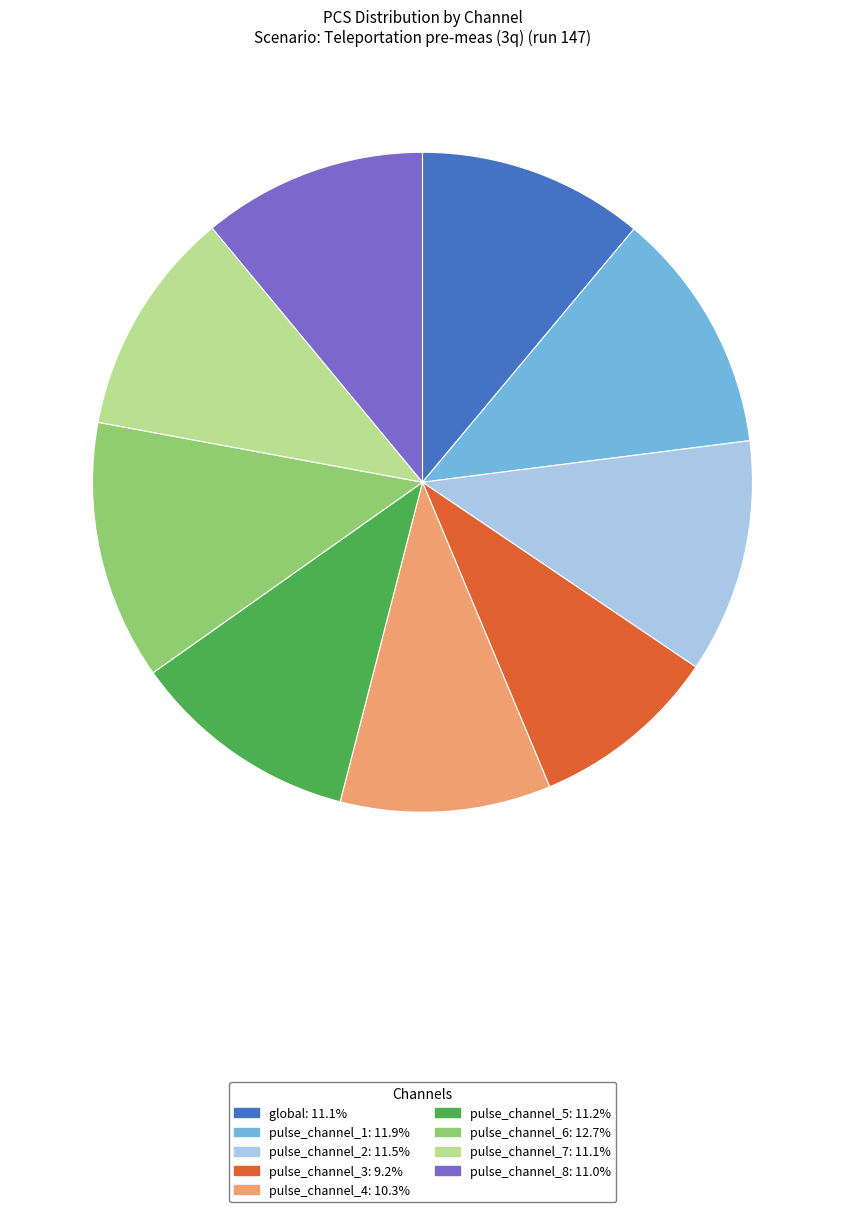

Do pulse_channel_2 and pulse_channel_3 together represent more than half of the pie?

No